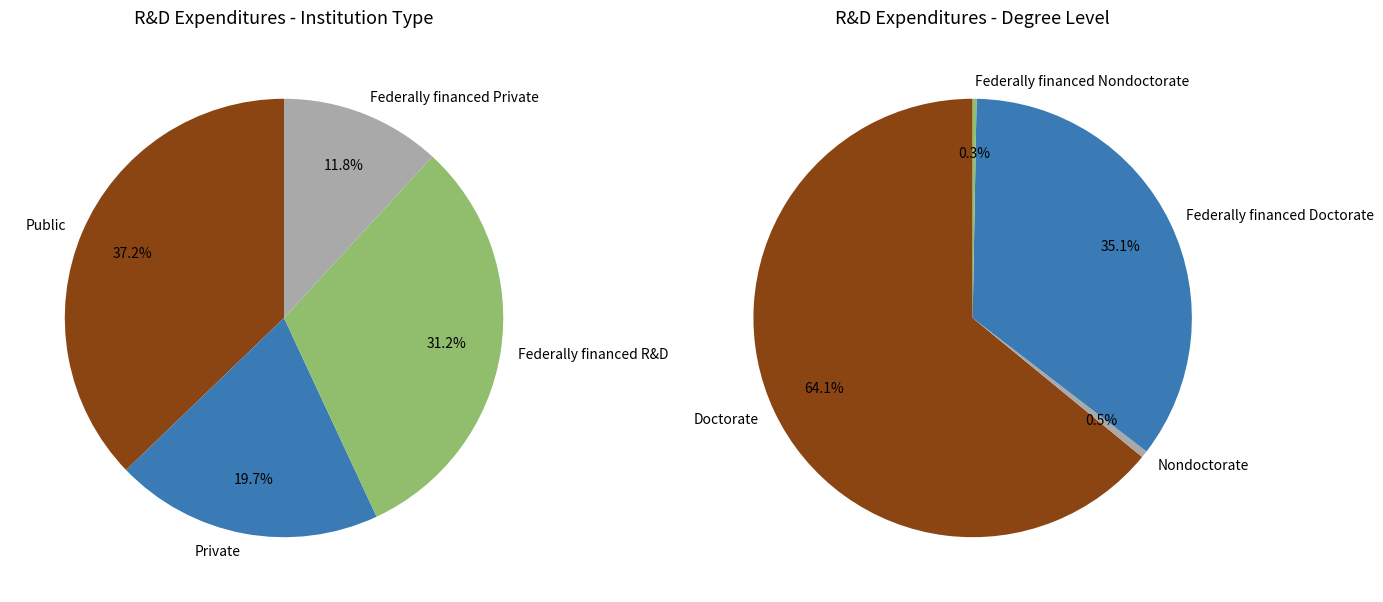

Do 0 and 2 together represent more than half of the pie?

Yes